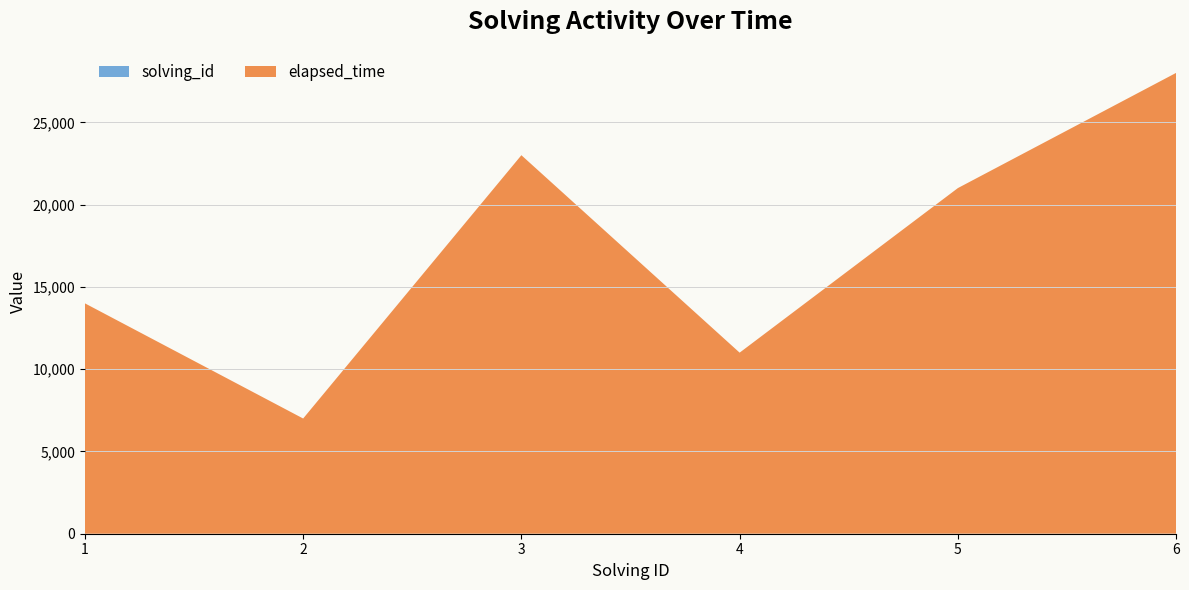

Reading left to right, extract all data points from this chart.

solving_id: 1=1	2=2	3=3	4=4	5=5	6=6
elapsed_time: 1=14000	2=7000	3=23000	4=11000	5=21000	6=28000